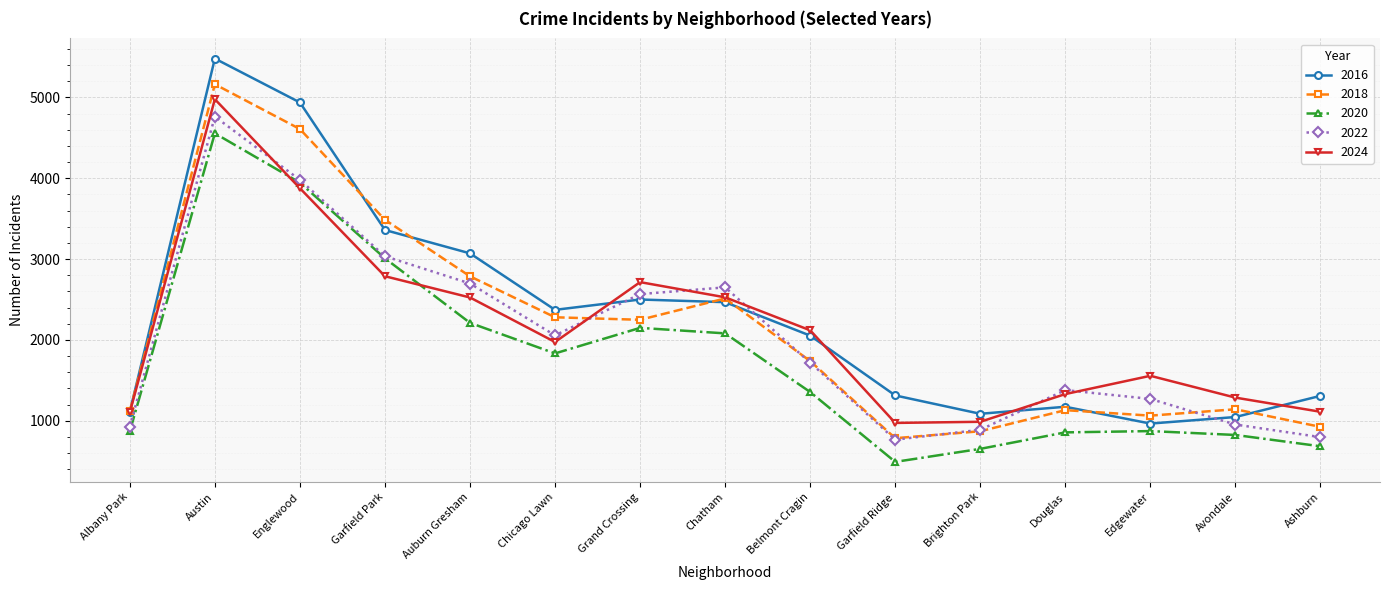

What is the sum of all 2016 values?

34243